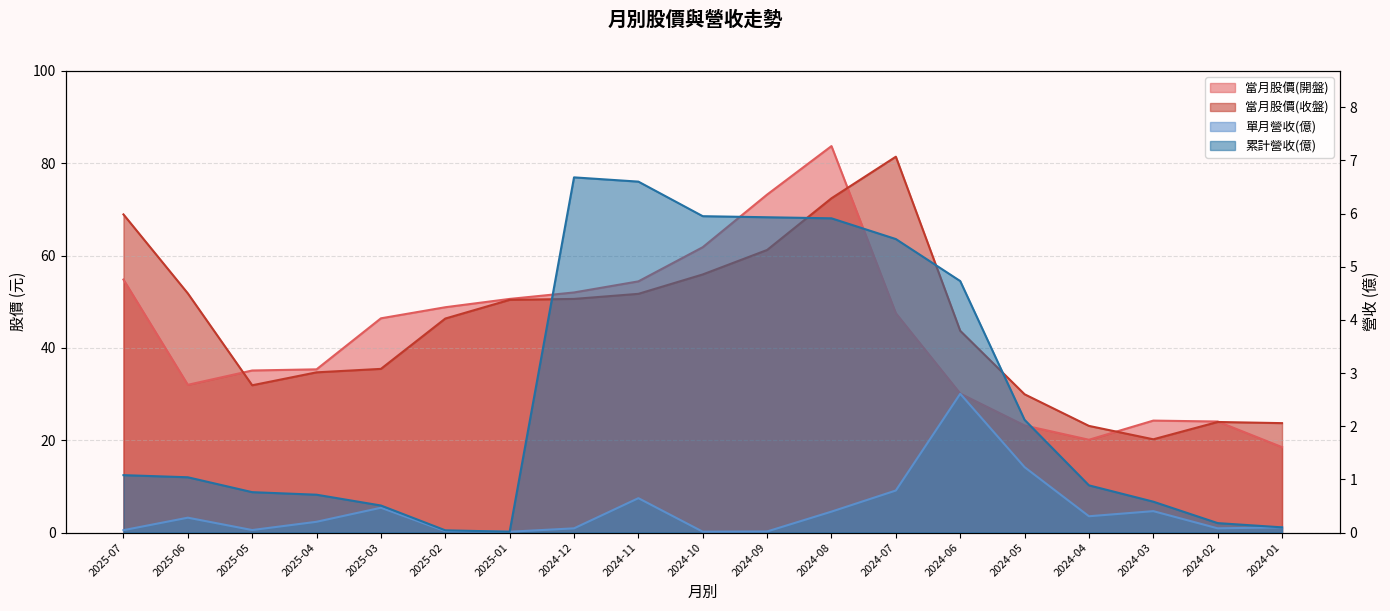

True or false: 當月股價(開盤) has more than 2 points higher than both neighbors.

False